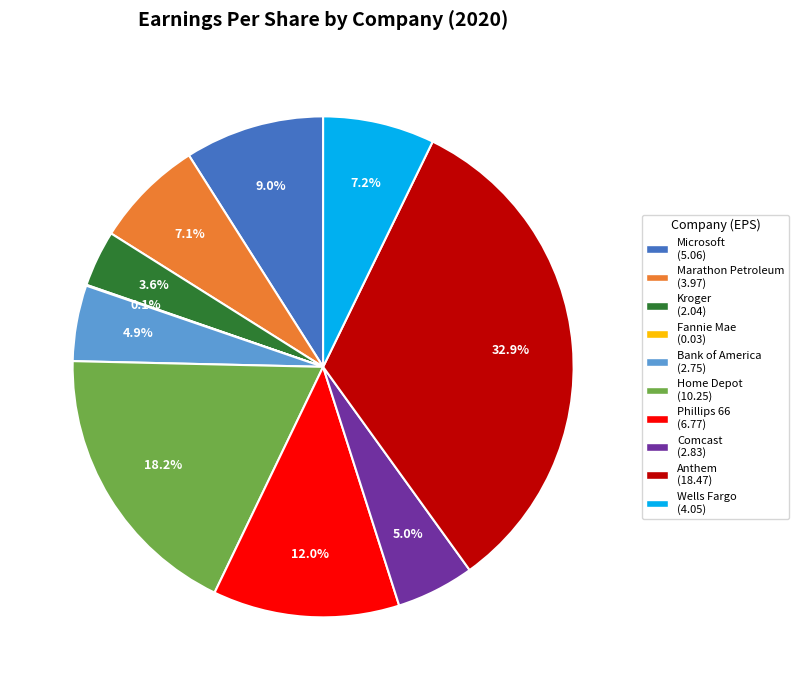

To the nearest percent, what is the combined percentage of Microsoft and Marathon Petroleum?

16%